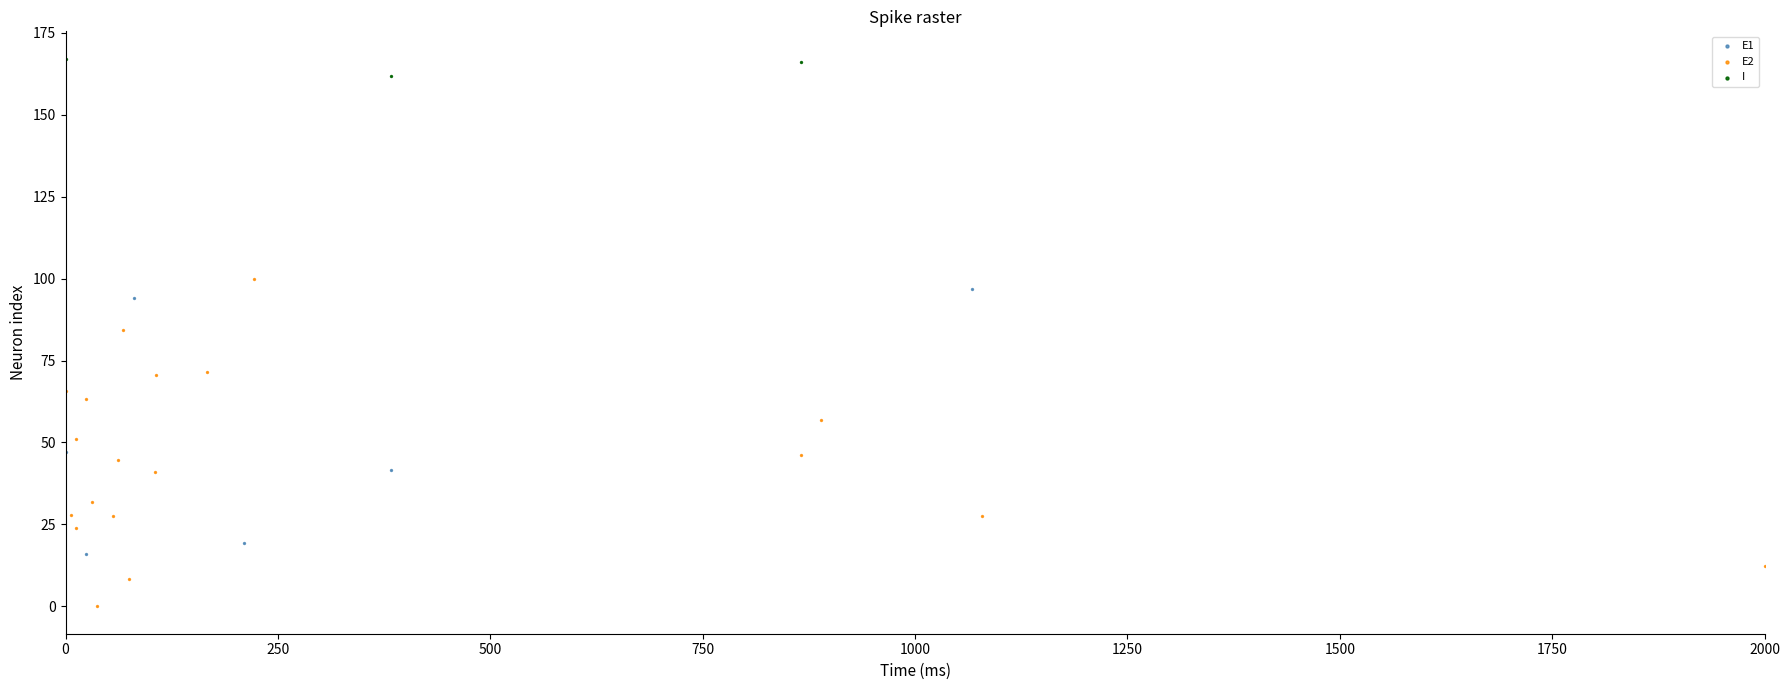

Which series contains the lowest Y value?

E2